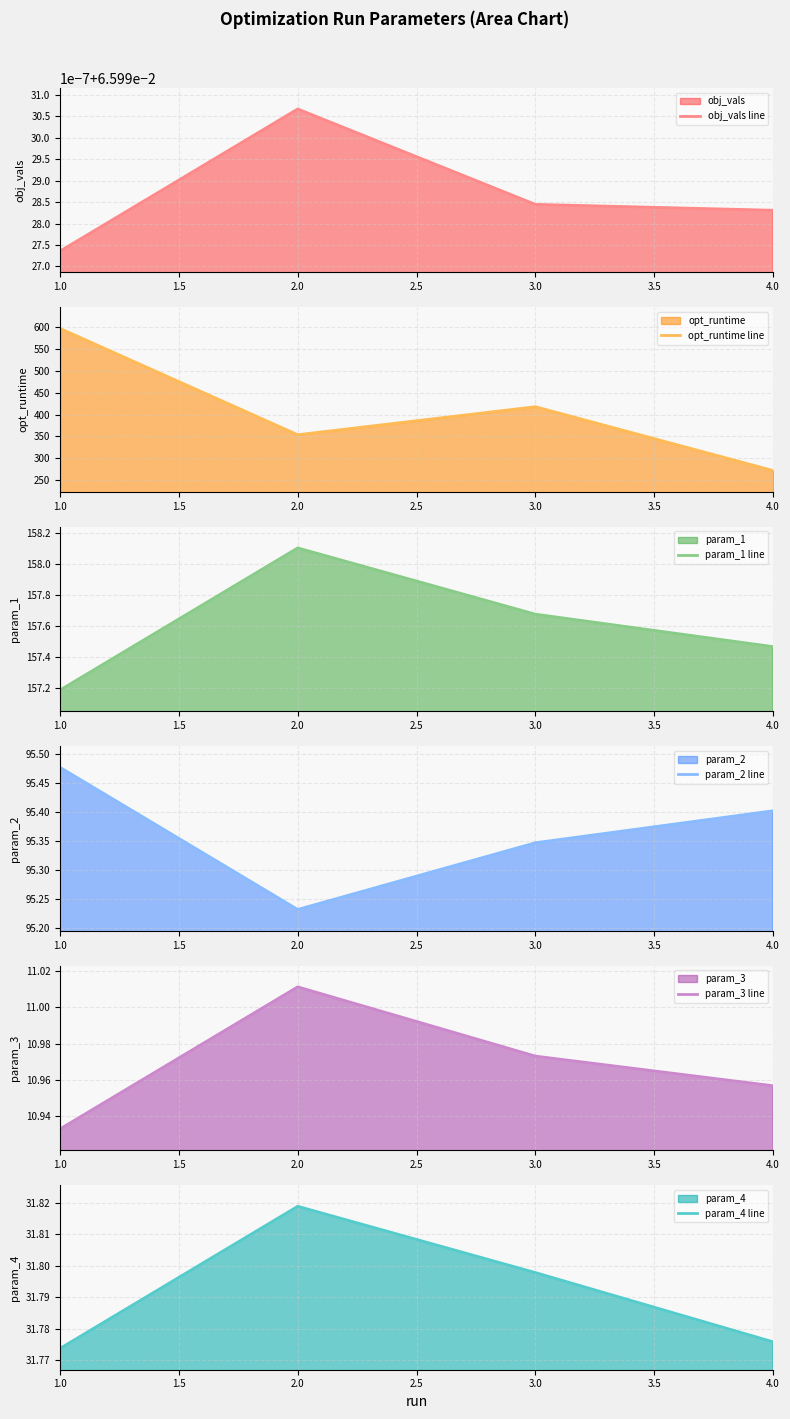

How many interior local peaks does the opt_runtime line series have?

1